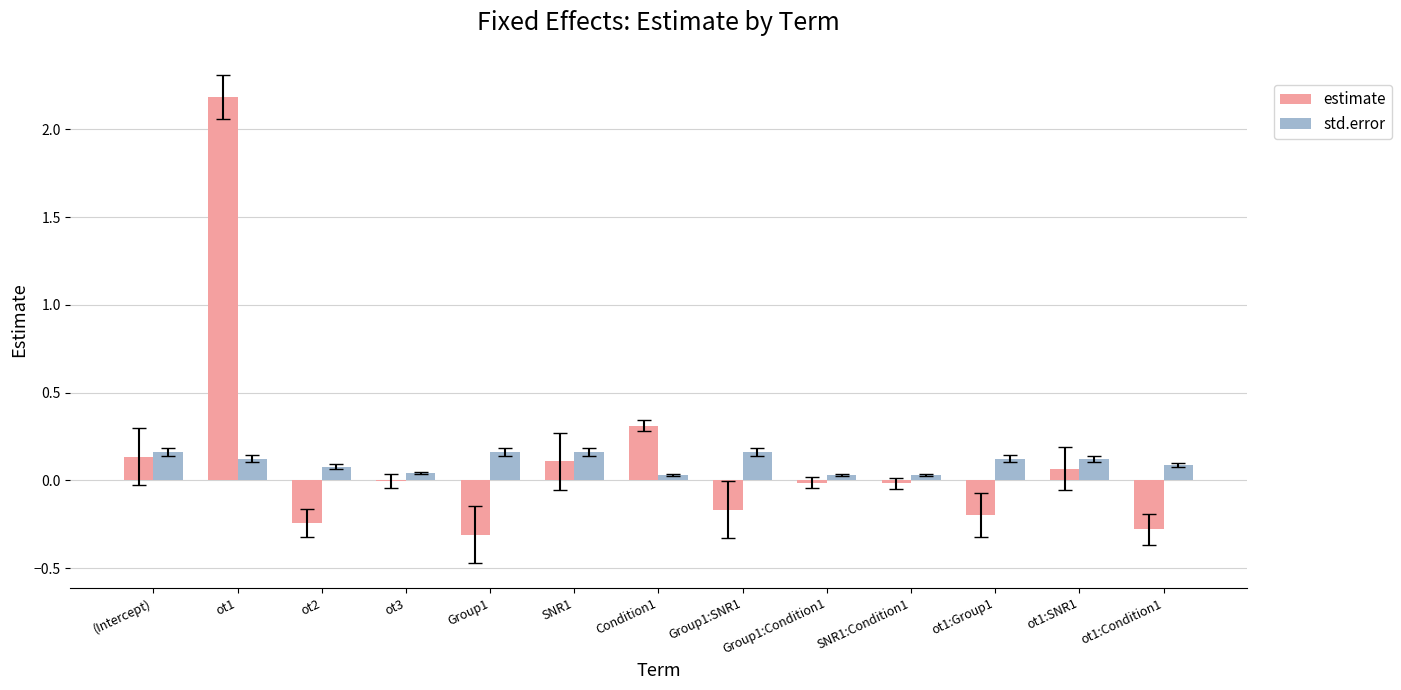

What is the greatest value displayed?

2.2